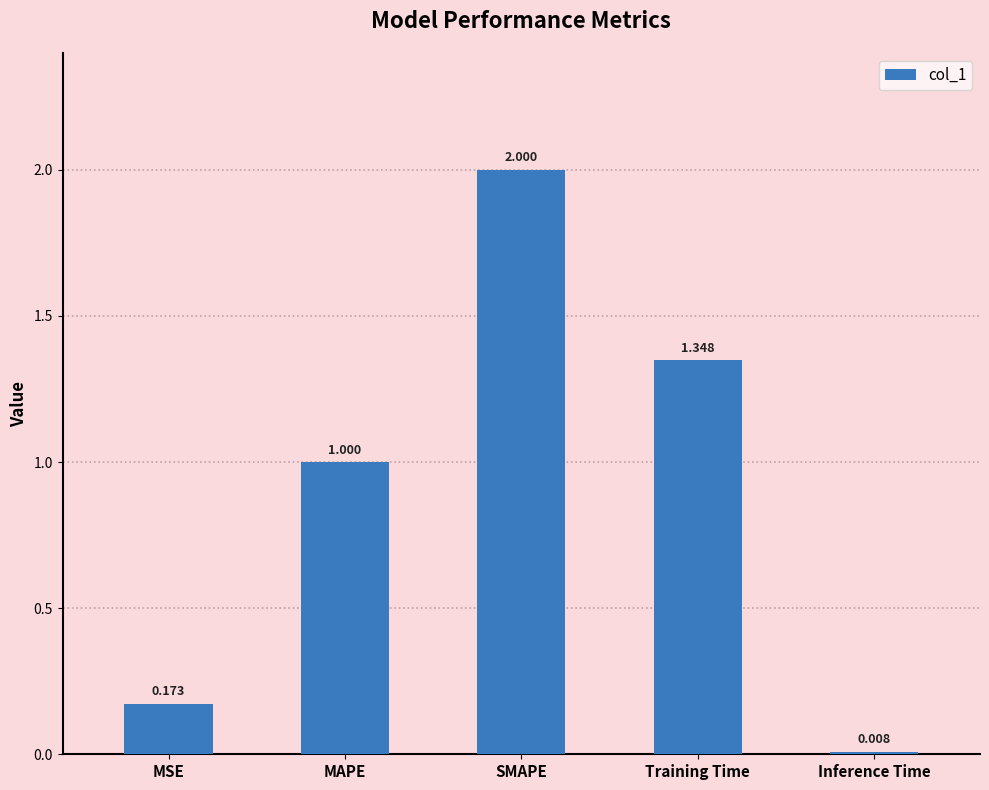

What is the sum of the values at SMAPE and Inference Time?

2.0